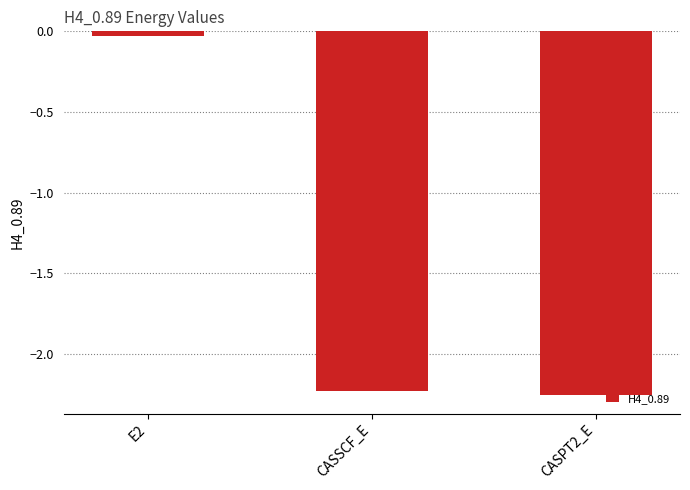

The value at CASSCF_E is -1.3. True or false?

False